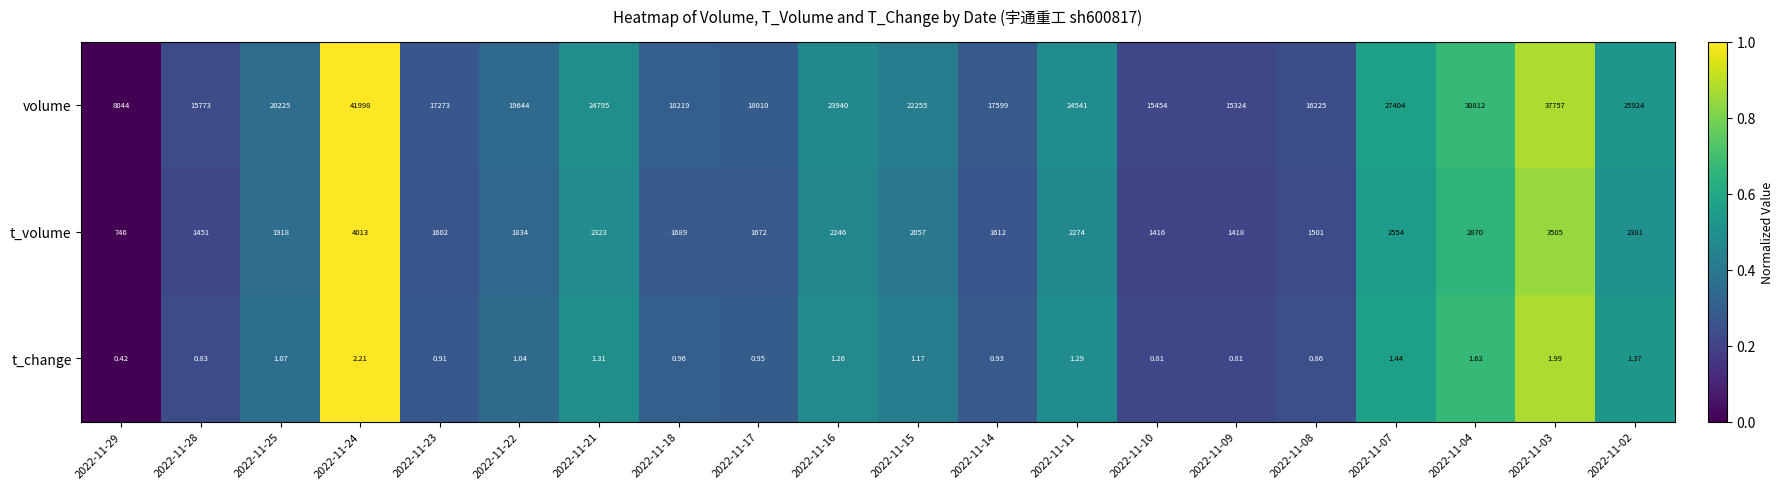

Which series changed the most between 2022-11-25 and 2022-11-09?

volume